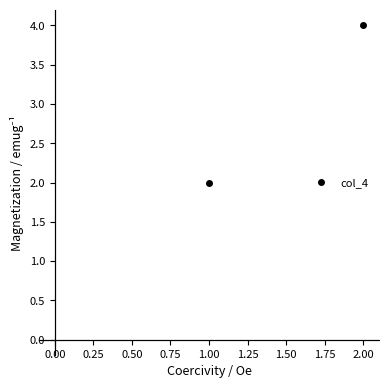

What is the smallest value displayed?

2